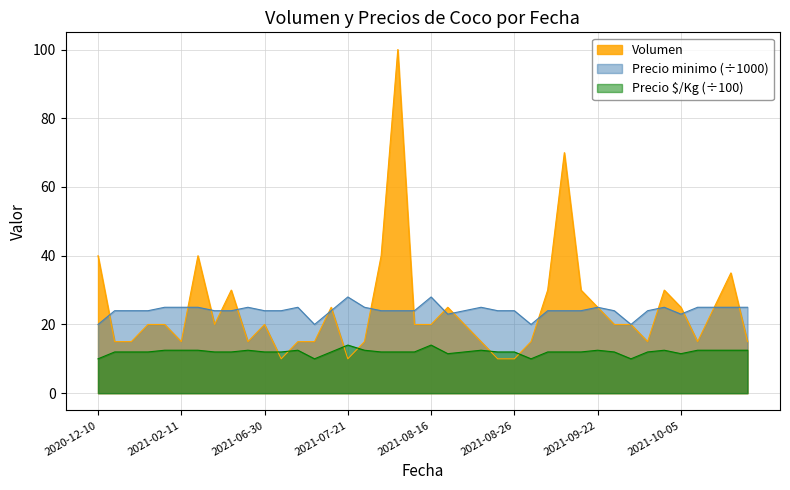

What is the difference between the maximum and minimum values in the Precio minimo series?

8.0